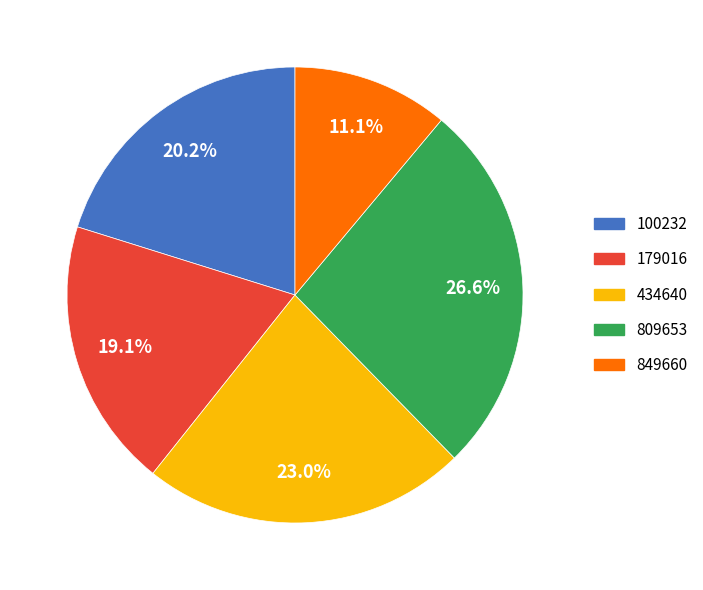

True or false: 100232 accounts for 34% of the total.

False